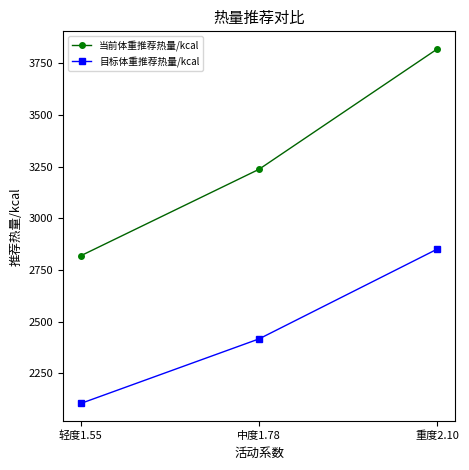

Which series has the largest total across all categories?

当前体重推荐热量/kcal